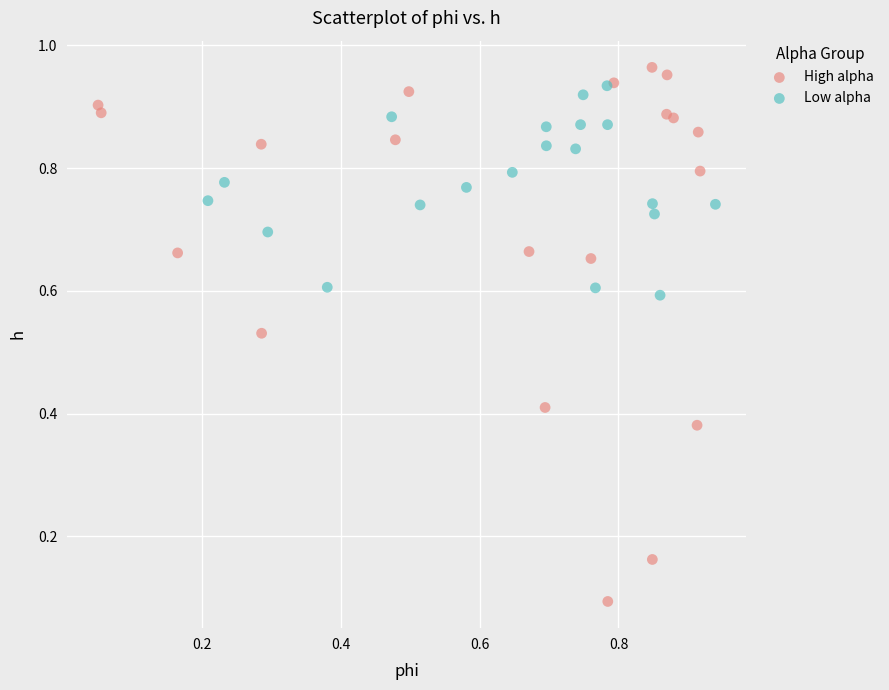

Which series reaches the minimum Y coordinate?

High alpha